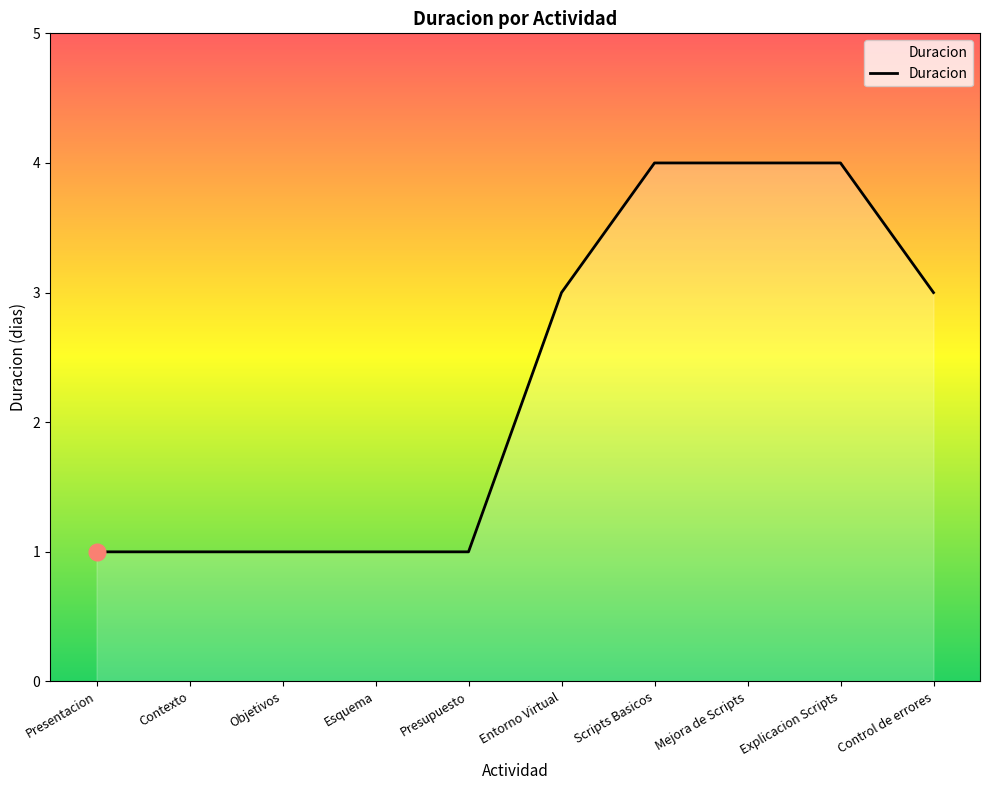

What position from the left is Mejora de Scripts?

8